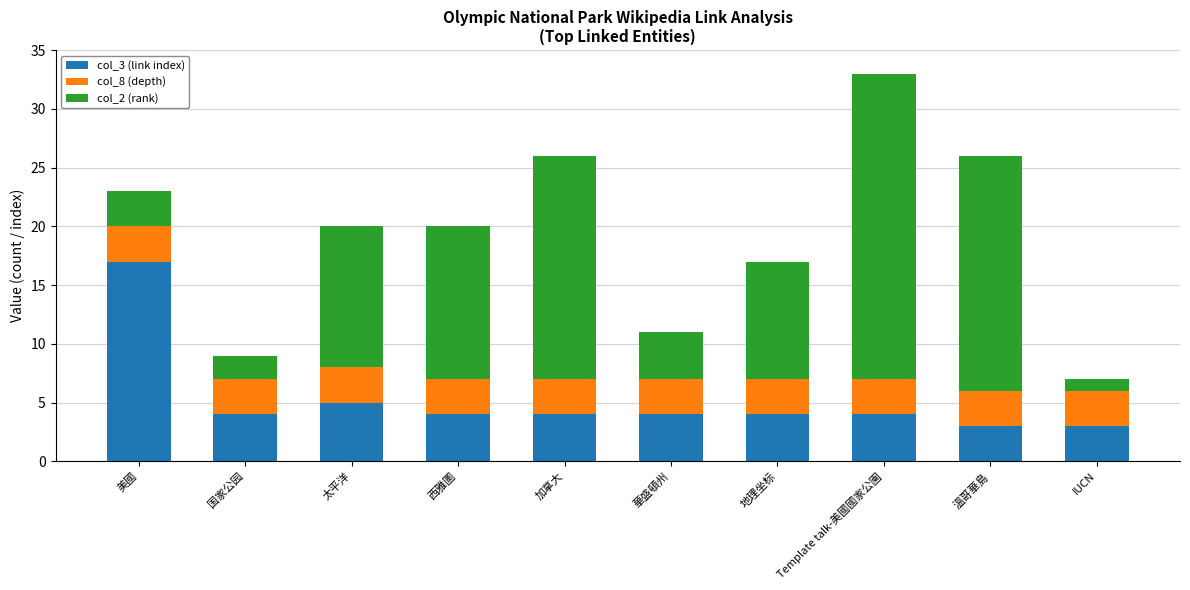

What is the total value across all series at 地理坐标?

17